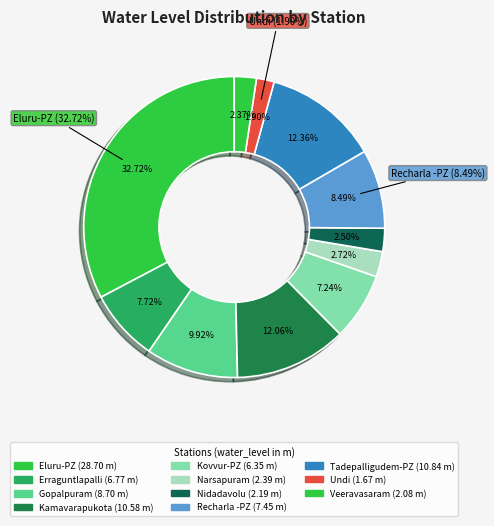

What percentage is the Eluru-PZ slice, to the nearest percent?

33%